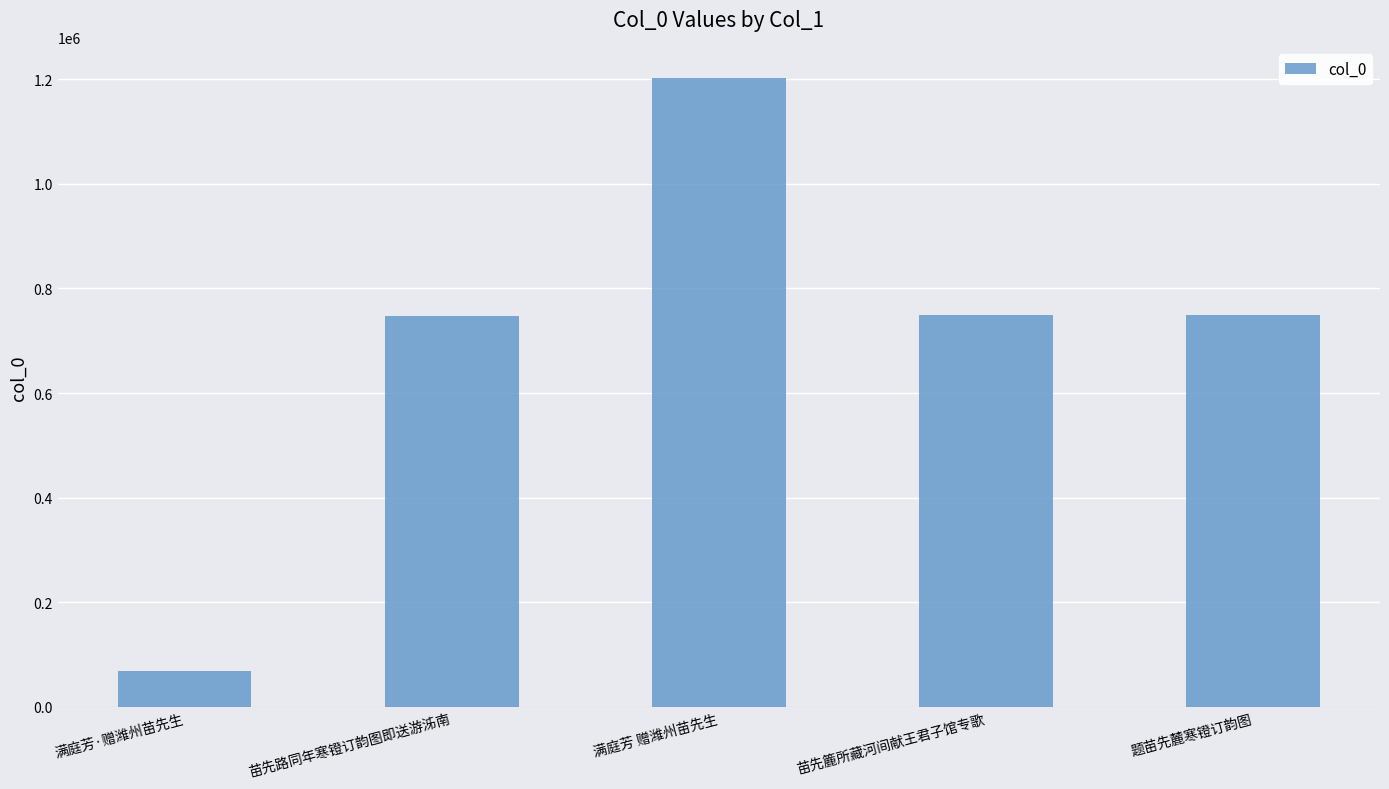

What is the greatest value displayed?

1201907